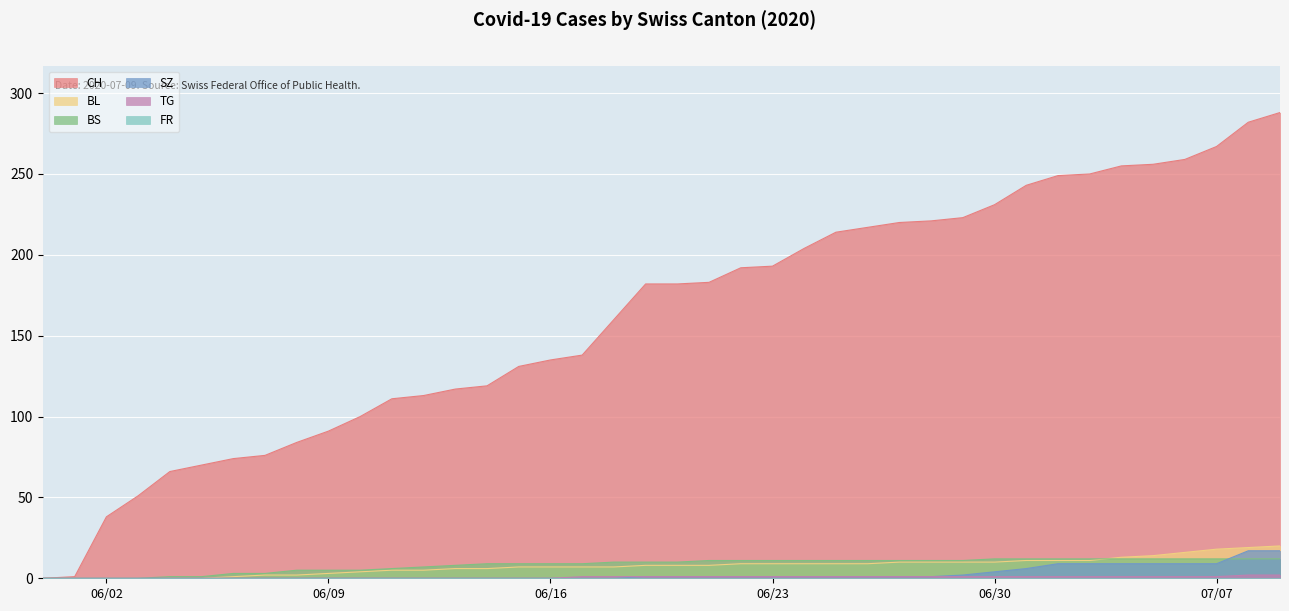

True or false: TG and BS cross at least once.

False